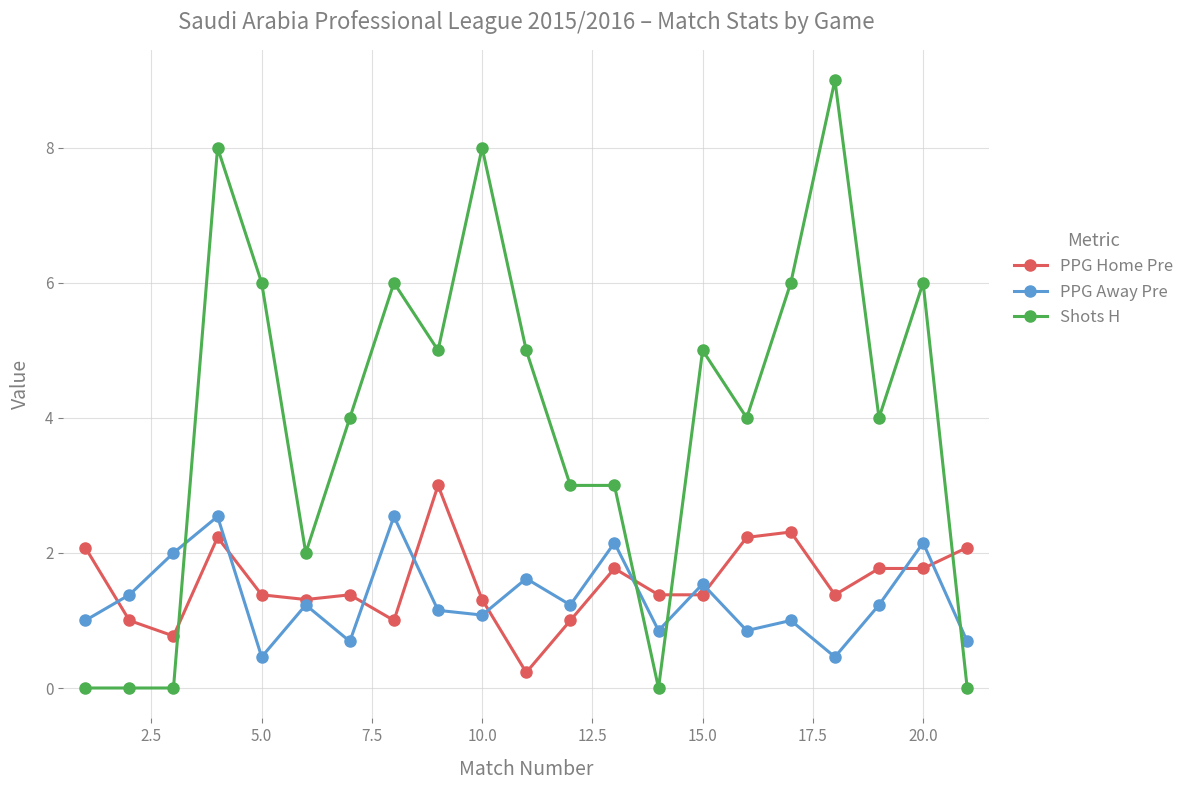

Which series has the largest total across all categories?

Shots H